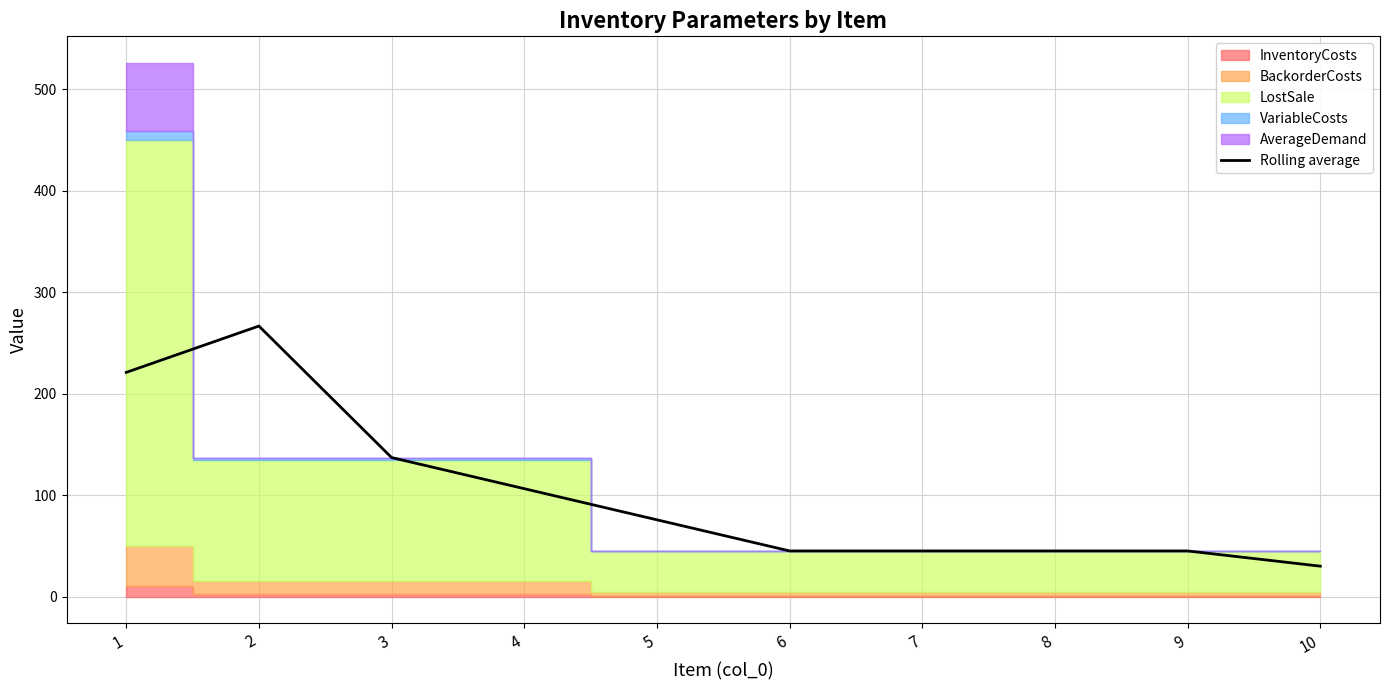

What is the difference between the values at 6 and 10?

15.0